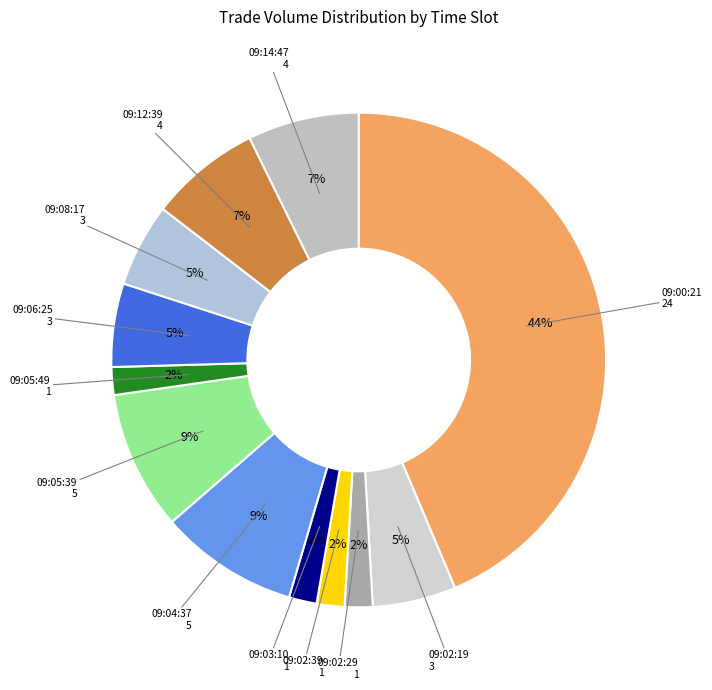

Rank the categories by value from highest to lowest.

09:00:21, 09:04:37, 09:05:39, 09:12:39, 09:14:47, 09:02:19, 09:06:25, 09:08:17, 09:02:29, 09:02:39, 09:03:10, 09:05:49